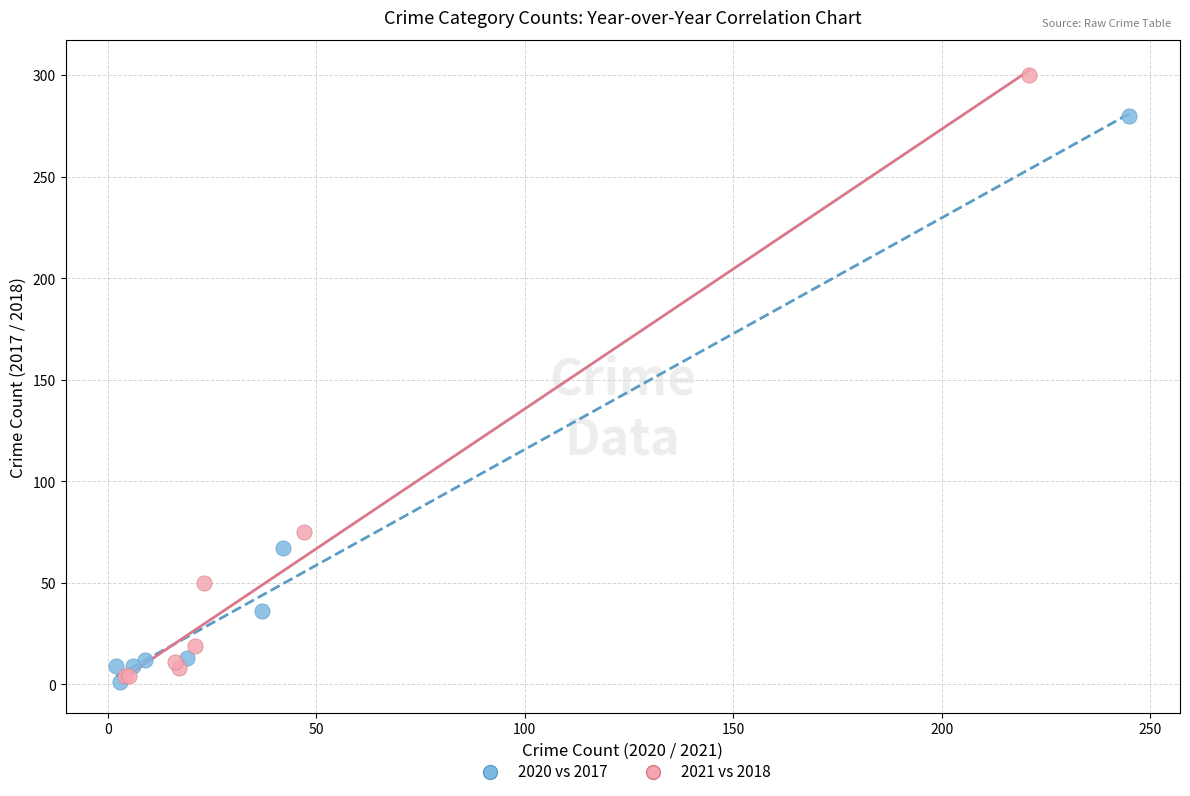

What are all the series names shown in the legend?

2020 vs 2017, 2021 vs 2018